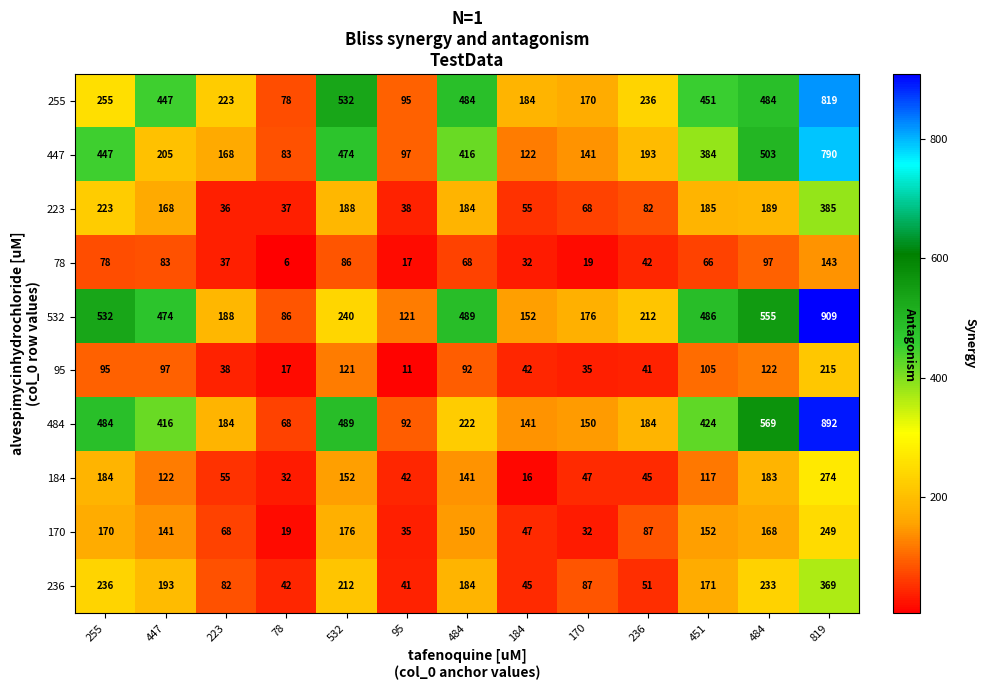

How many values in the 223 series are below 168?

6